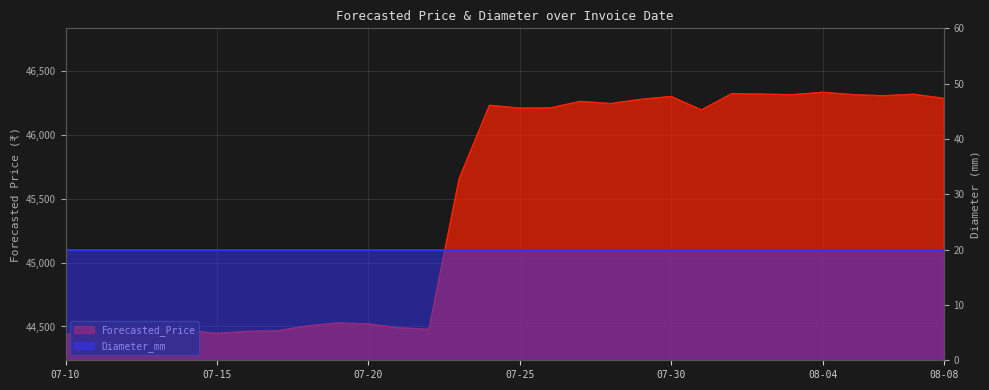

True or false: there are more than 0 points higher than both neighbors.

True